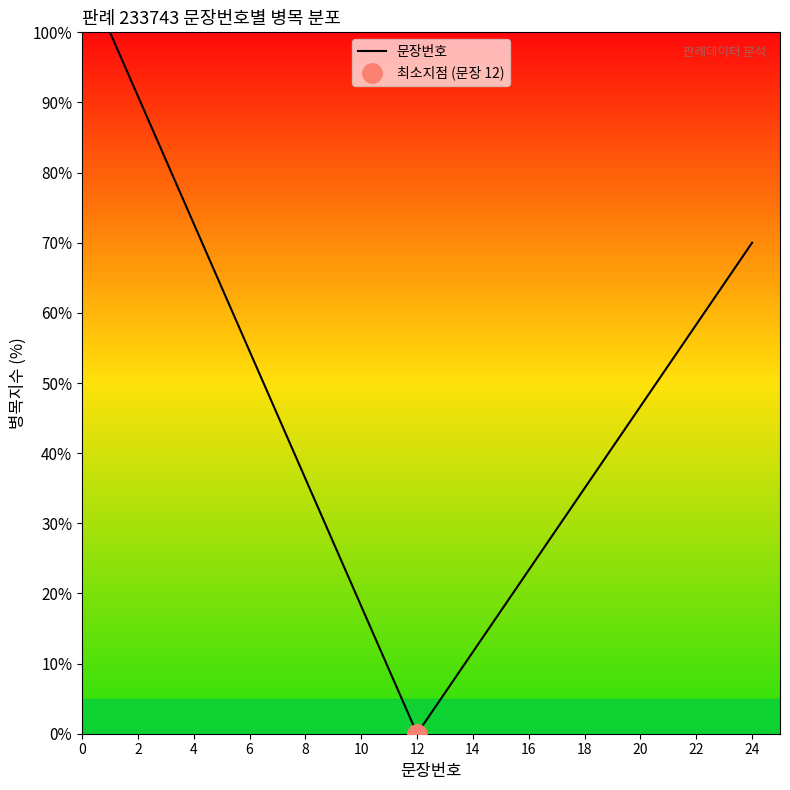

Does the chart display data point markers on the line(s)?

No